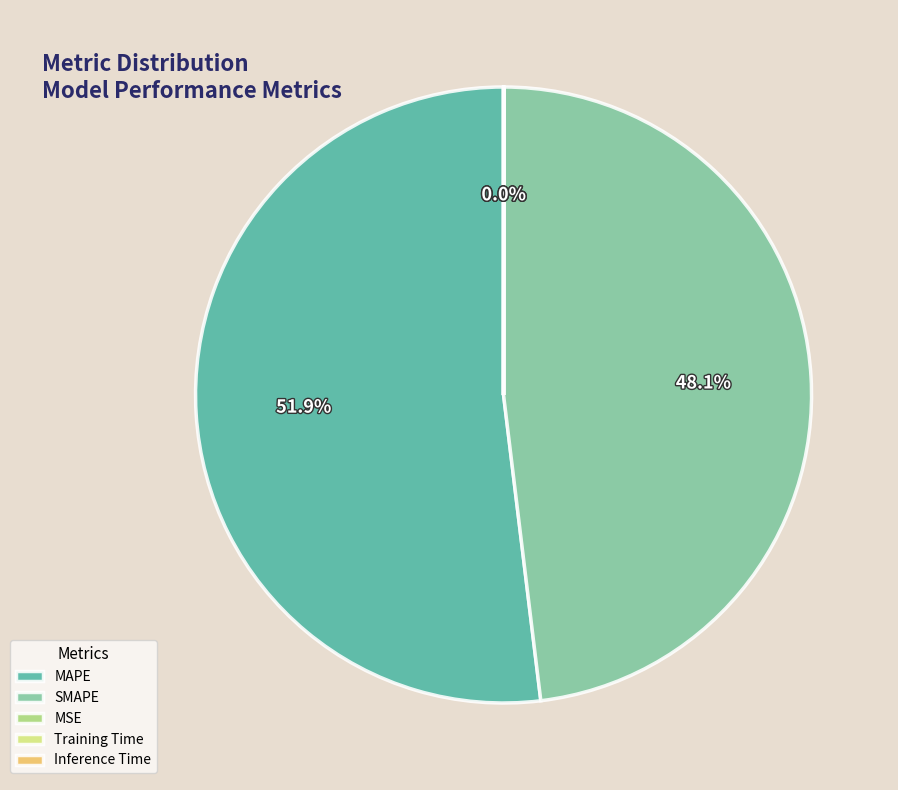

Which category has the biggest portion of the pie?

MAPE